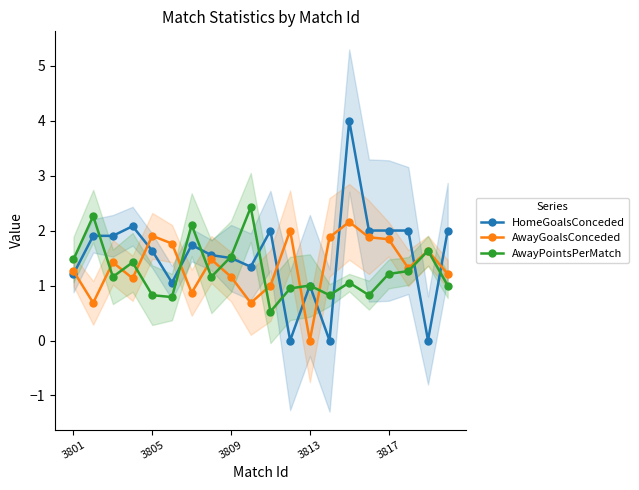

What is the difference between the maximum and minimum values in the AwayGoalsConceded series?

2.2